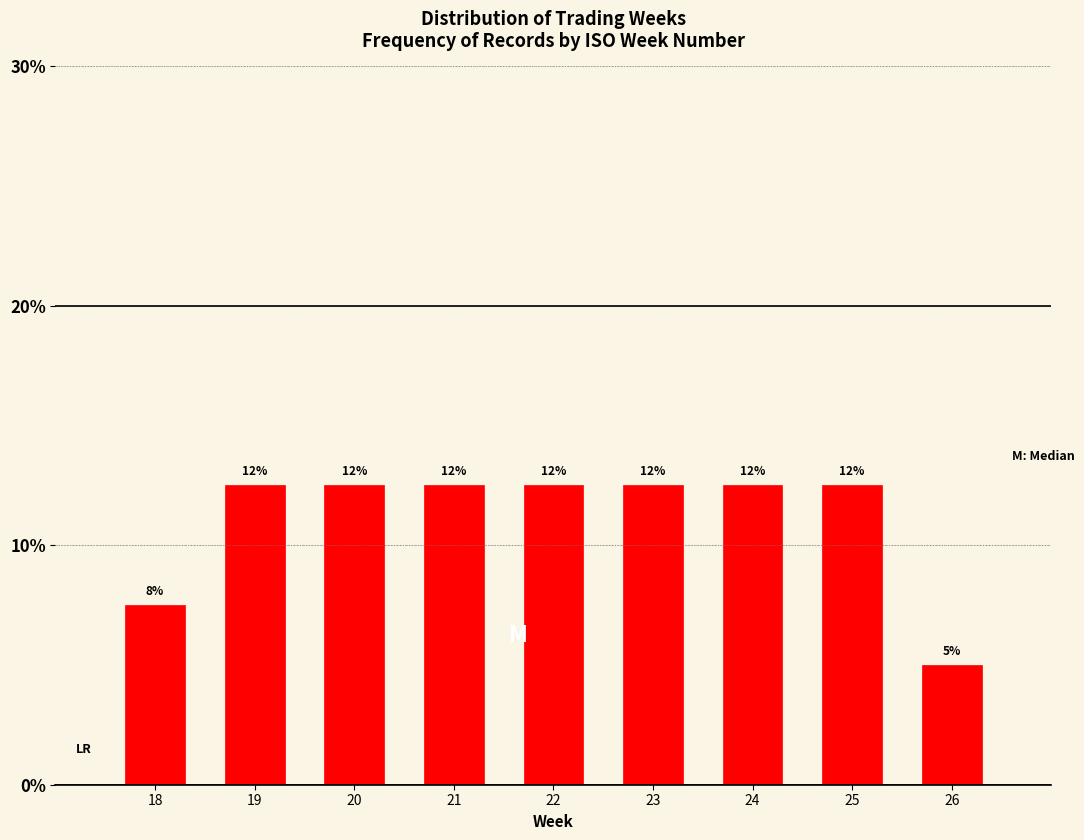

How many bars are there in total?

9